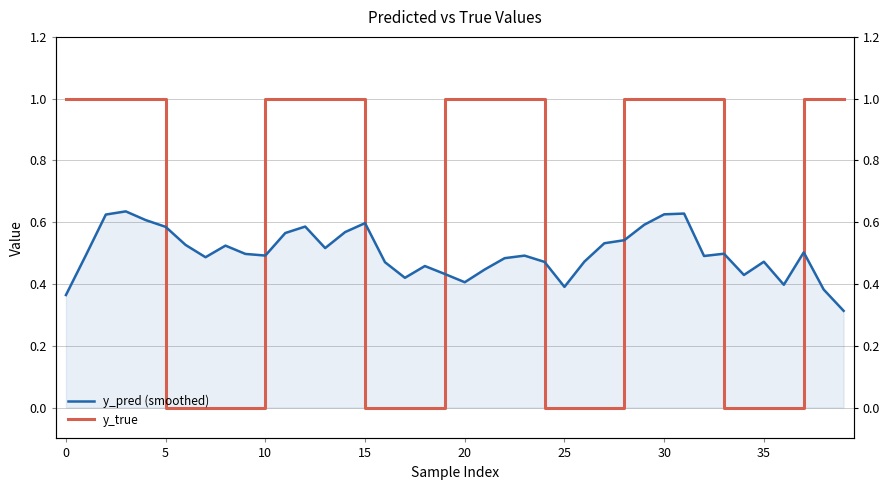

What is the difference between the y_pred (smoothed) values at −5 and 27?

0.2